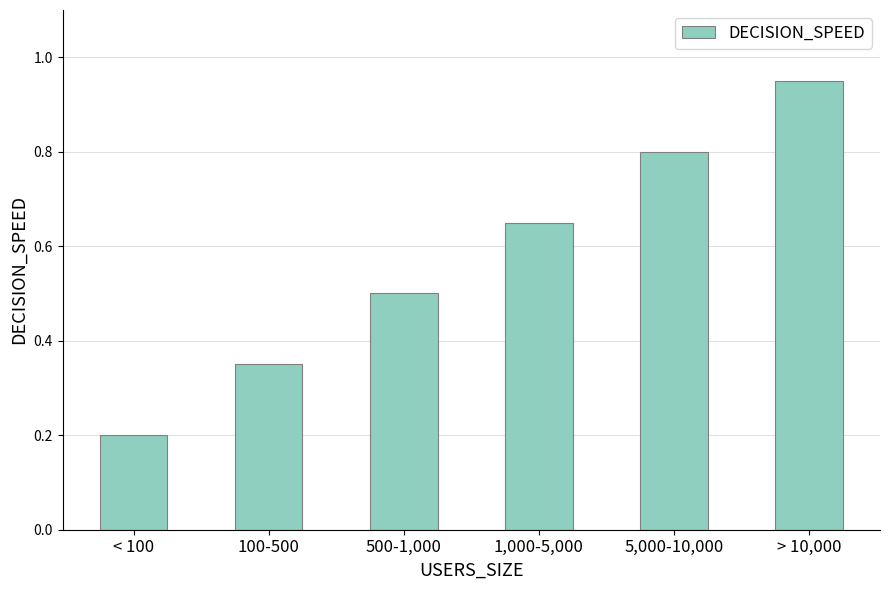

How many series are shown in this chart?

1